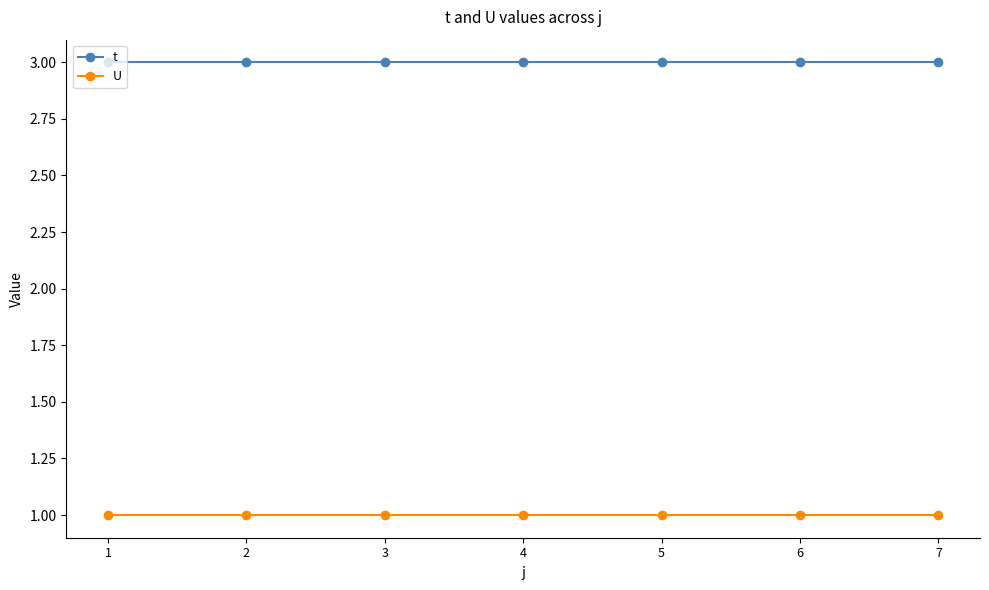

Is it true that t equals 5 at 3?

False